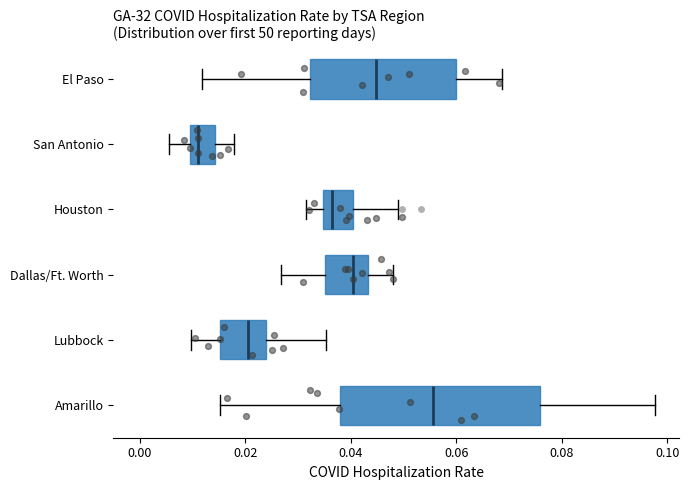

Where does the left whisker of the box for Amarillo end on the x-axis? The values are not printed on the chart, so give them approximately, as read against the axis.

0.016